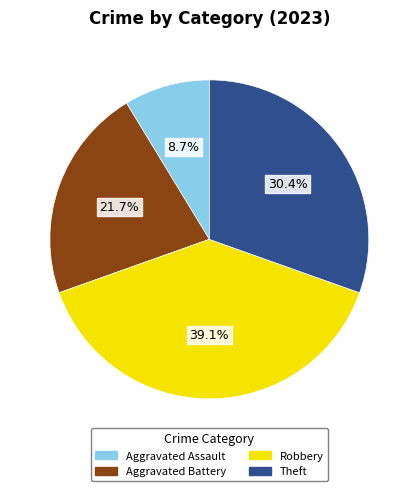

Combined, do Aggravated Battery and Theft account for over 50%?

Yes